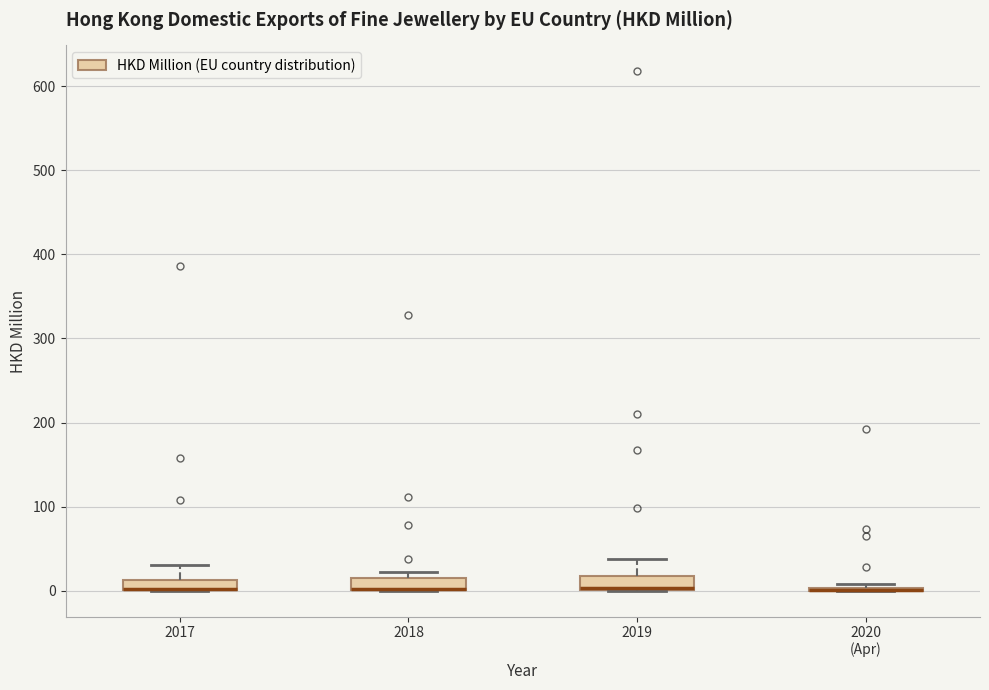

Where is the upper edge of the box for 2017 on the y-axis? The values are not printed on the chart, so give them approximately, as read against the axis.

10